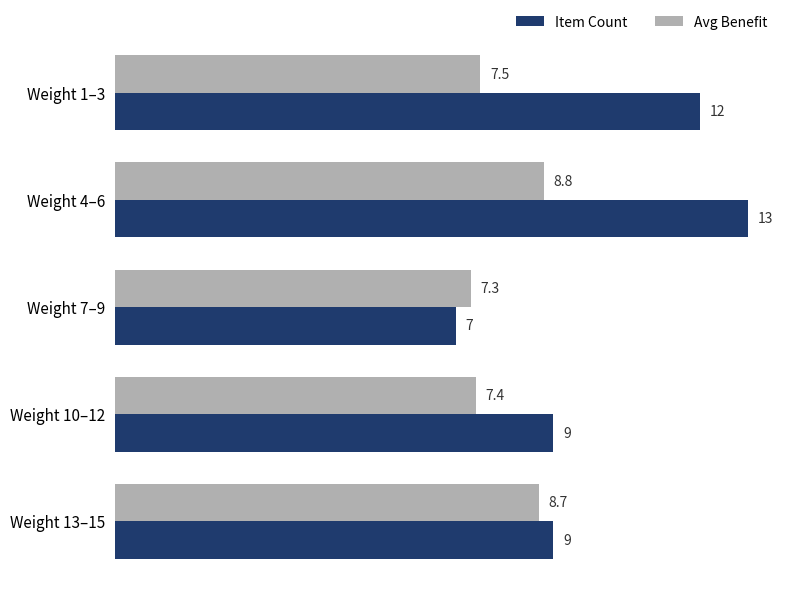

At how many categories does at least one series exceed 8?

4